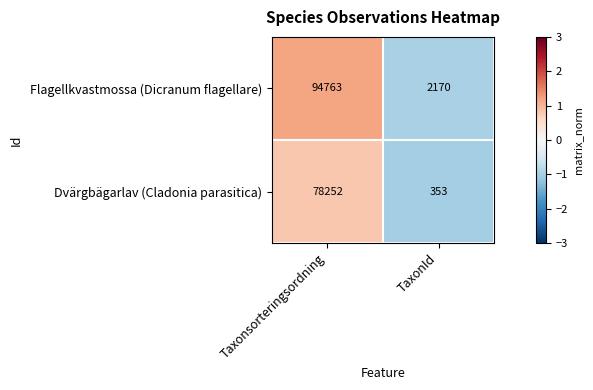

How many distinct data groups are displayed?

2